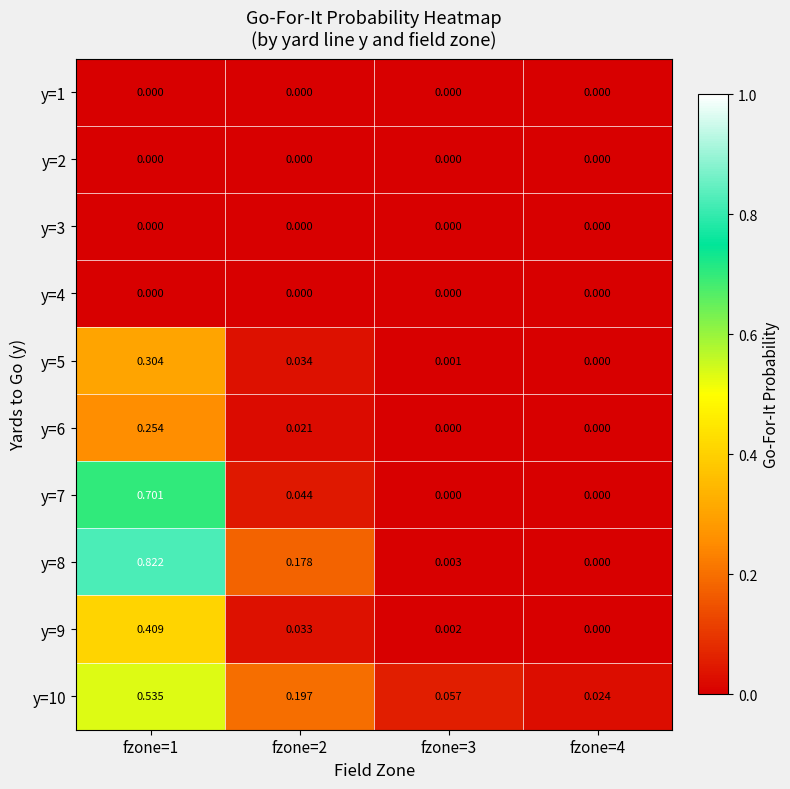

Count the number of categories in the chart.

4